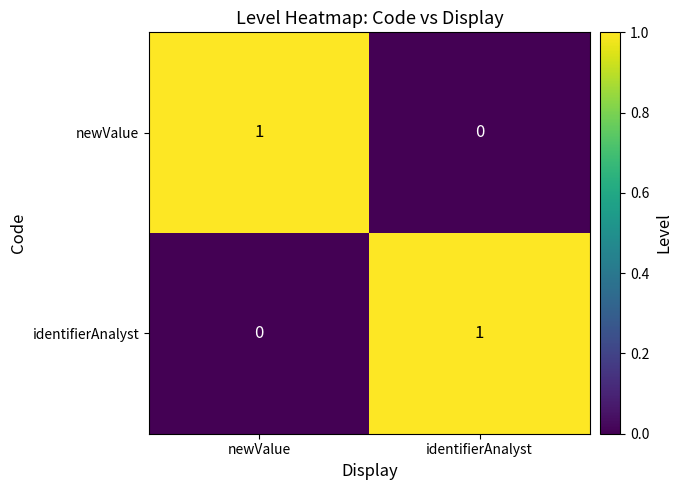

Is it true that identifierAnalyst equals 2 at identifierAnalyst?

False